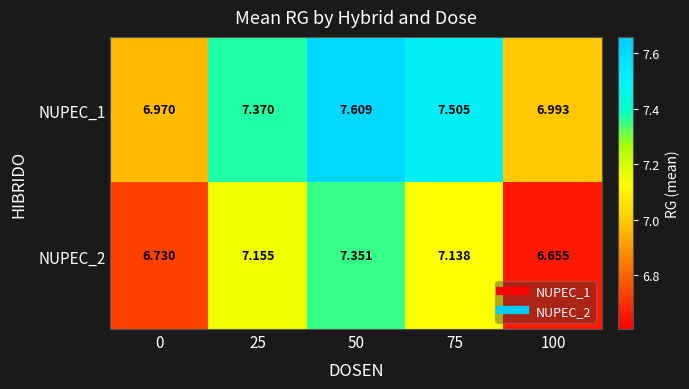

Is the value of NUPEC_1 at 100 greater than the value of NUPEC_2 at 75?

No